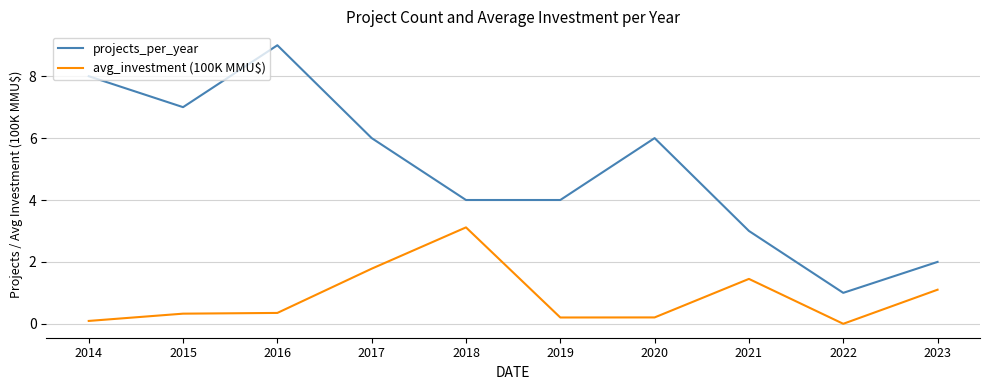

Which label corresponds to the smallest value in the chart?

2022